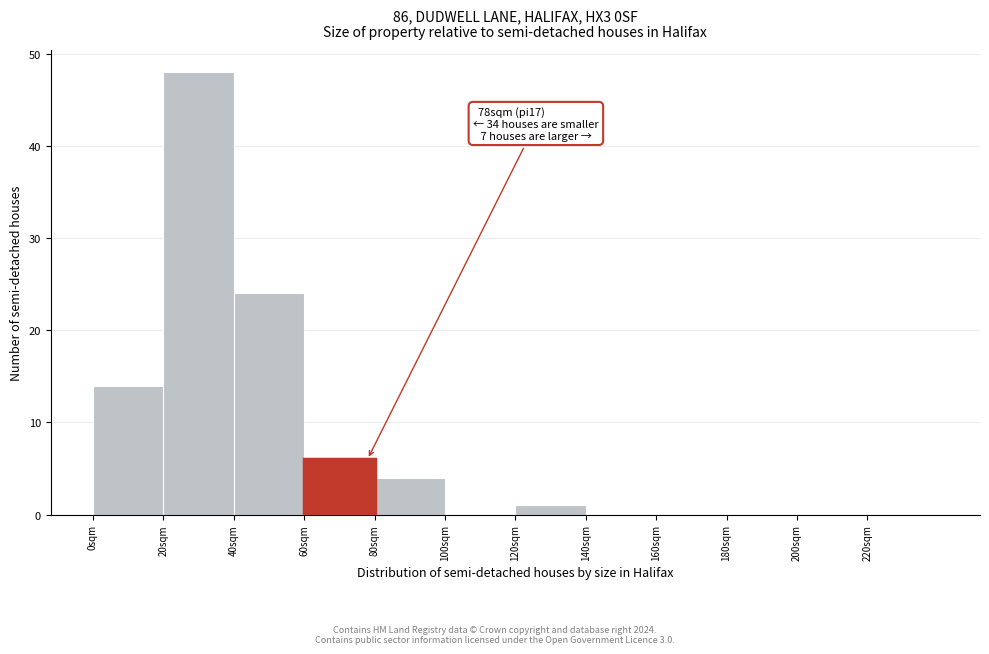

Which range on the x-axis has the tallest bar?

20 to 40